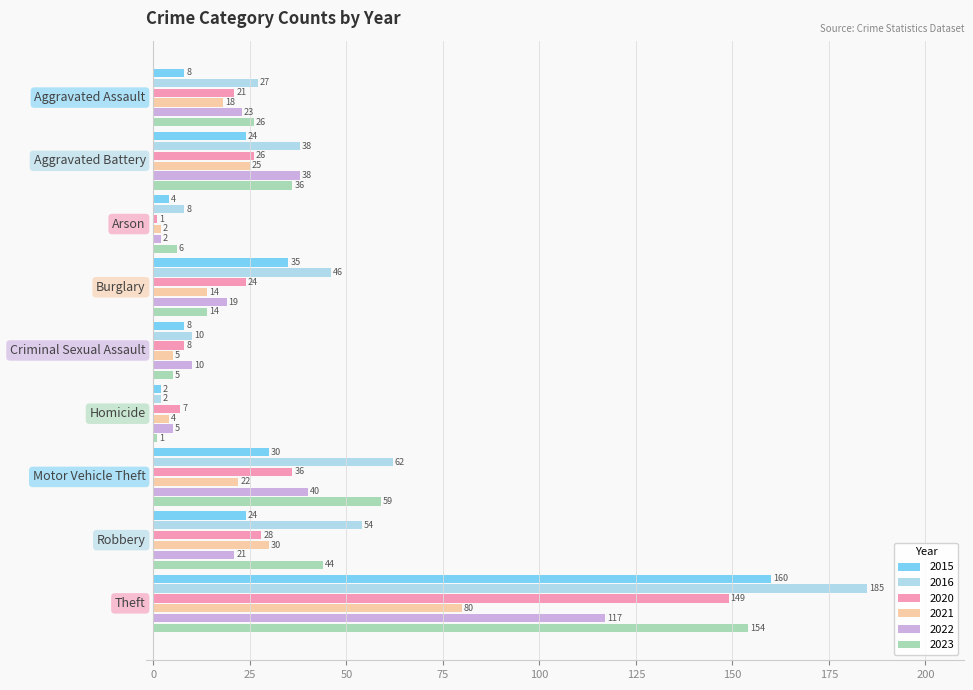

Which series has the widest spread of values?

2016